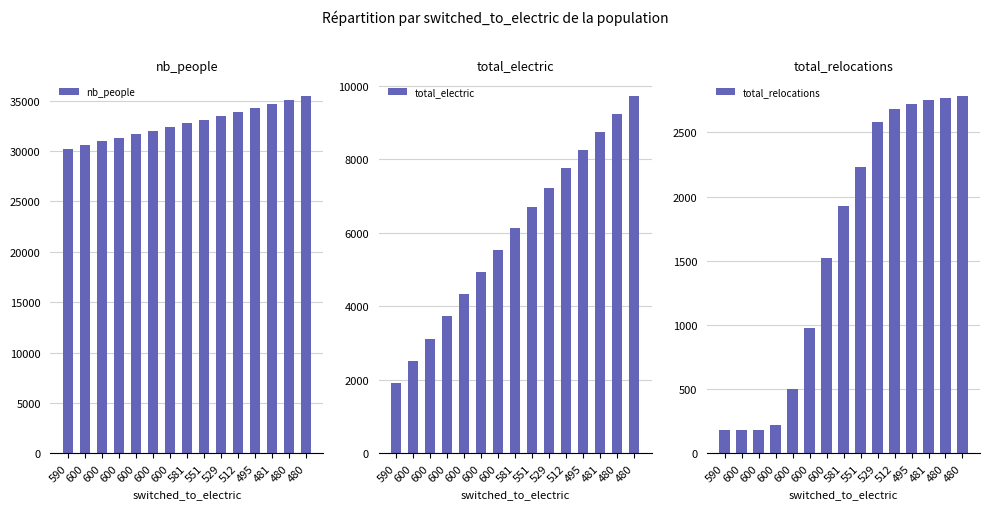

Between 600 and 495, which series saw the biggest shift?

total_electric